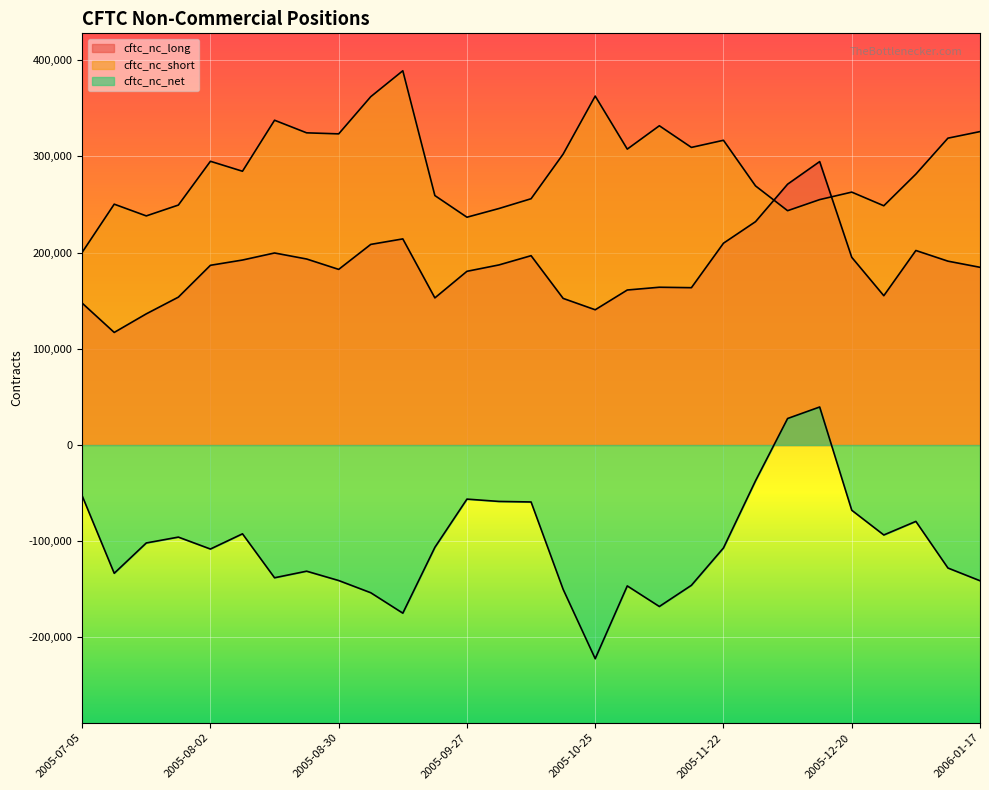

Does the chart display data point markers on the line(s)?

No